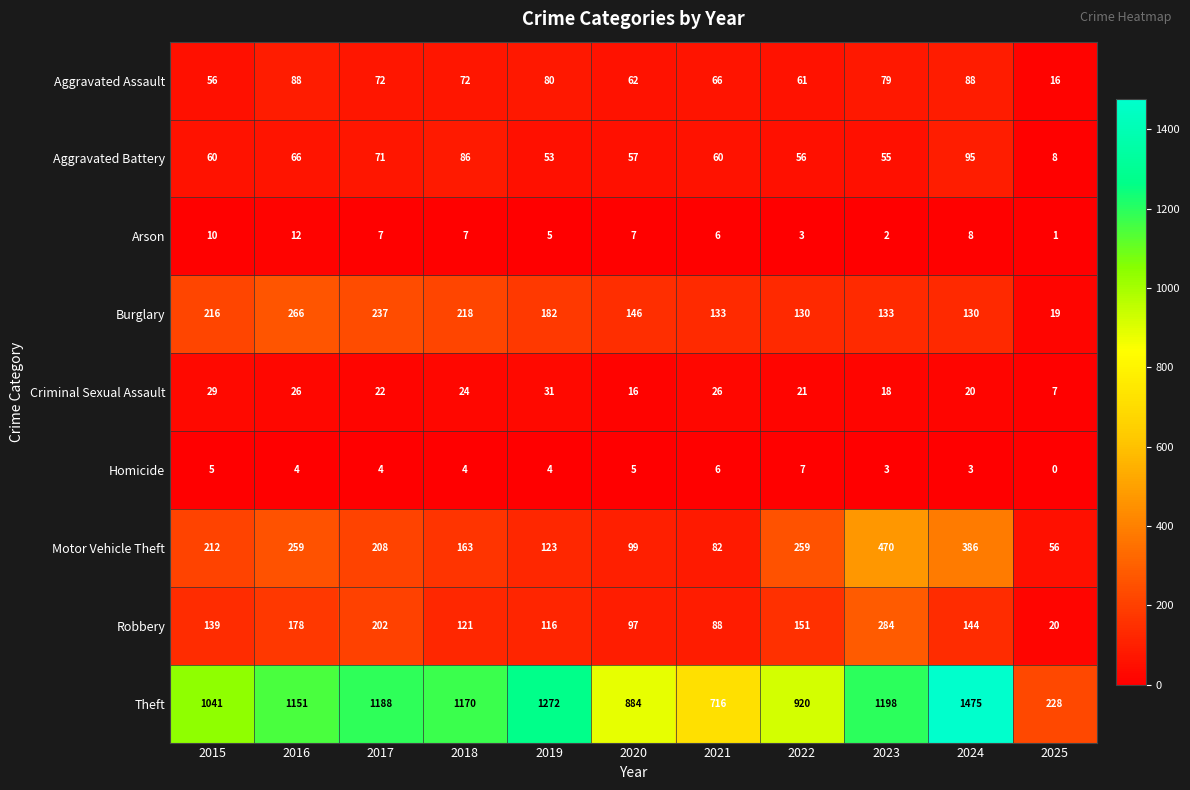

What is the total value across all series at 2021?

1183